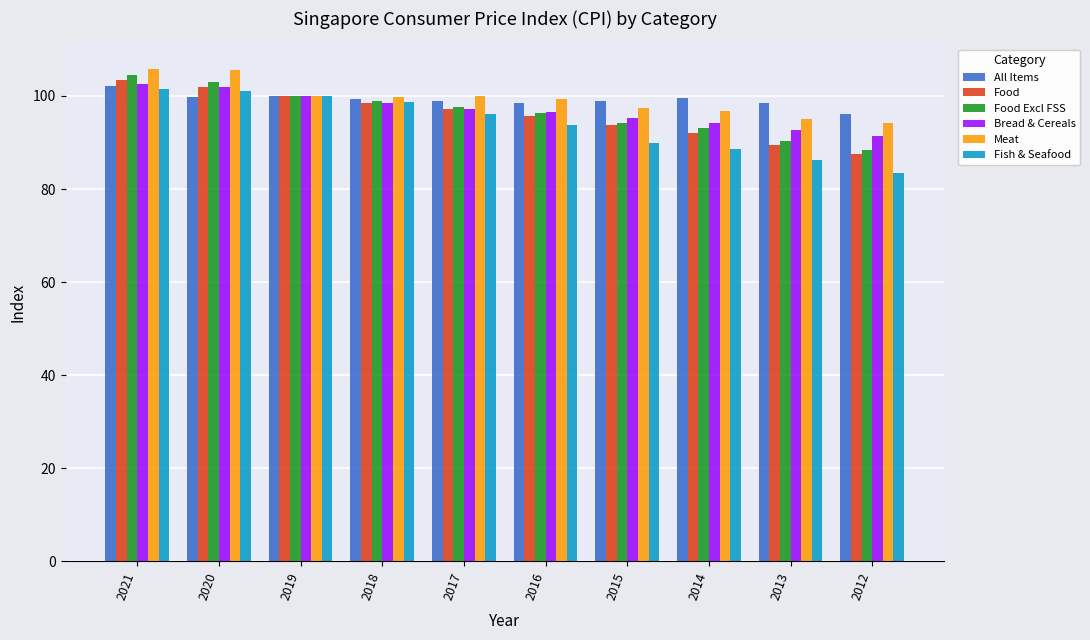

Which category has the lowest value in the Fish & Seafood series?

2012